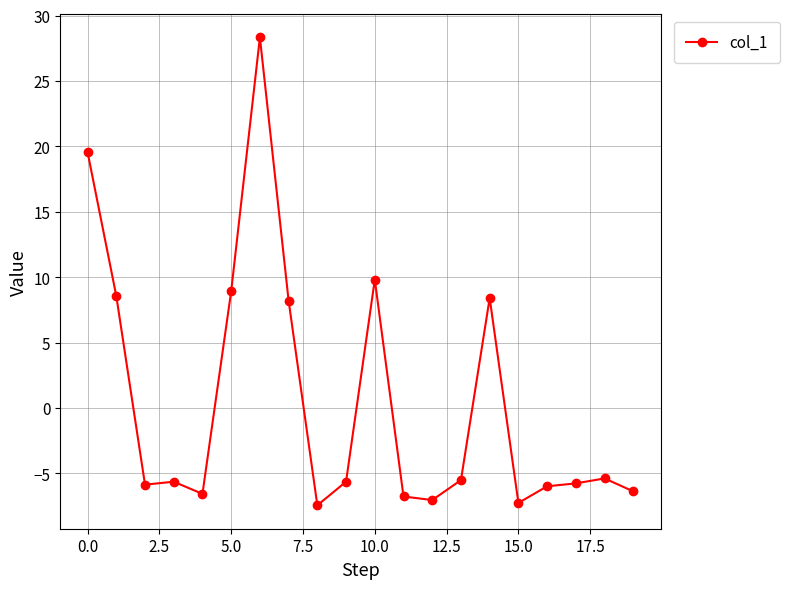

What is the value of the 10th point from the left?

-5.6